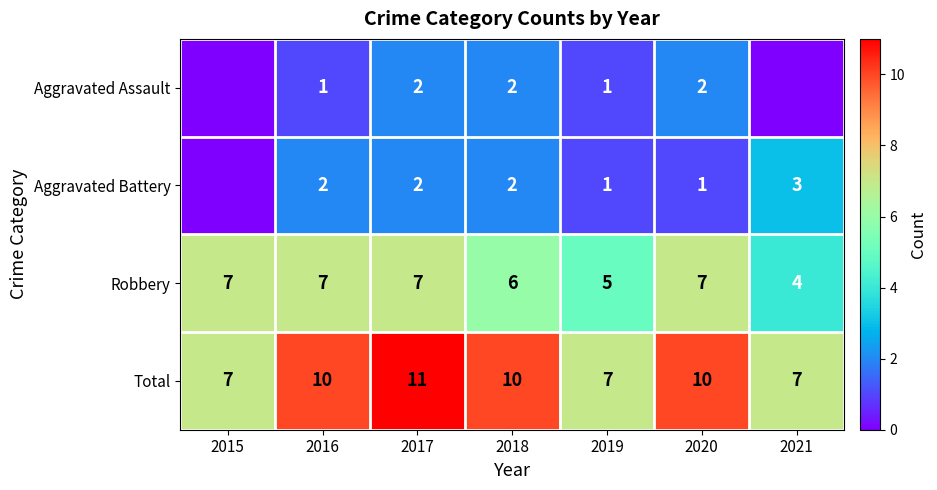

How many Total values are between 7 and 10?

6